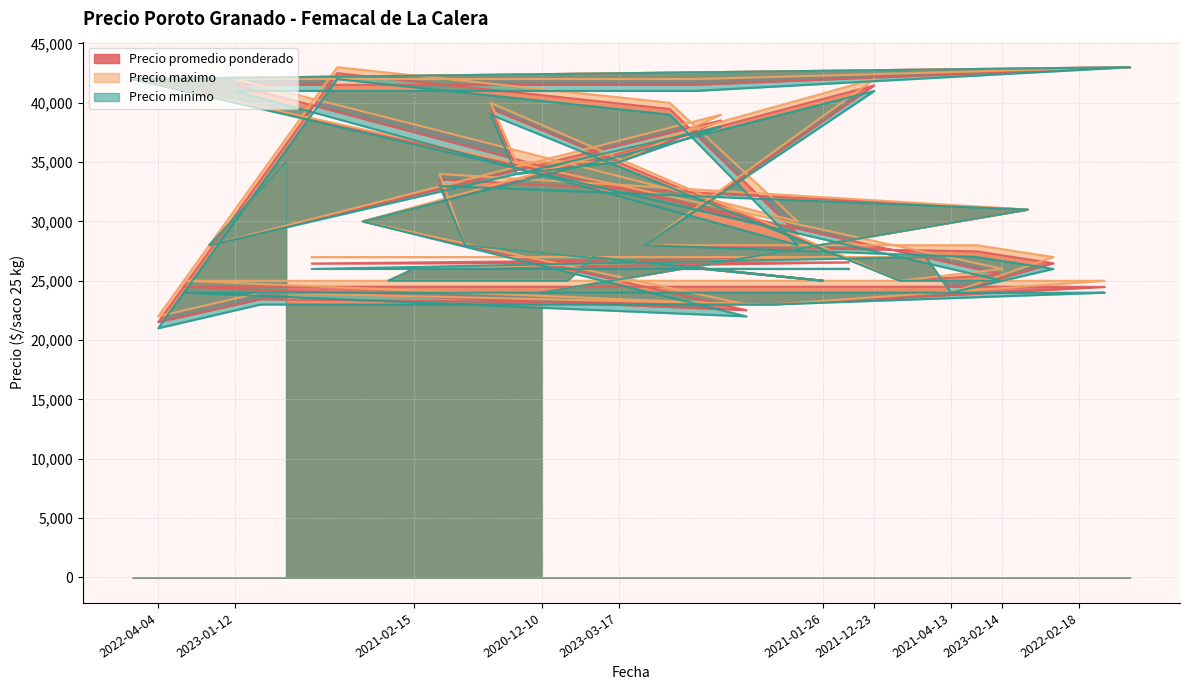

Does the chart have visible grid lines?

Yes